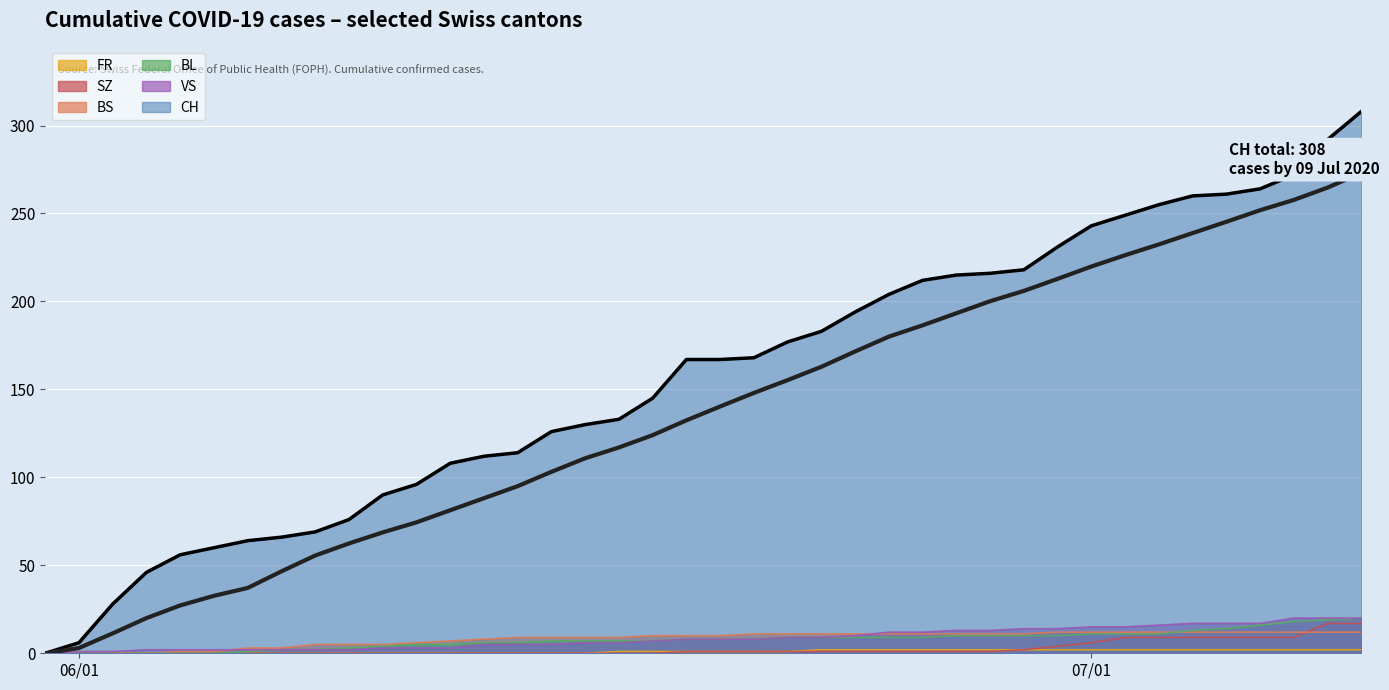

What is the difference between the maximum and minimum values?

273.1